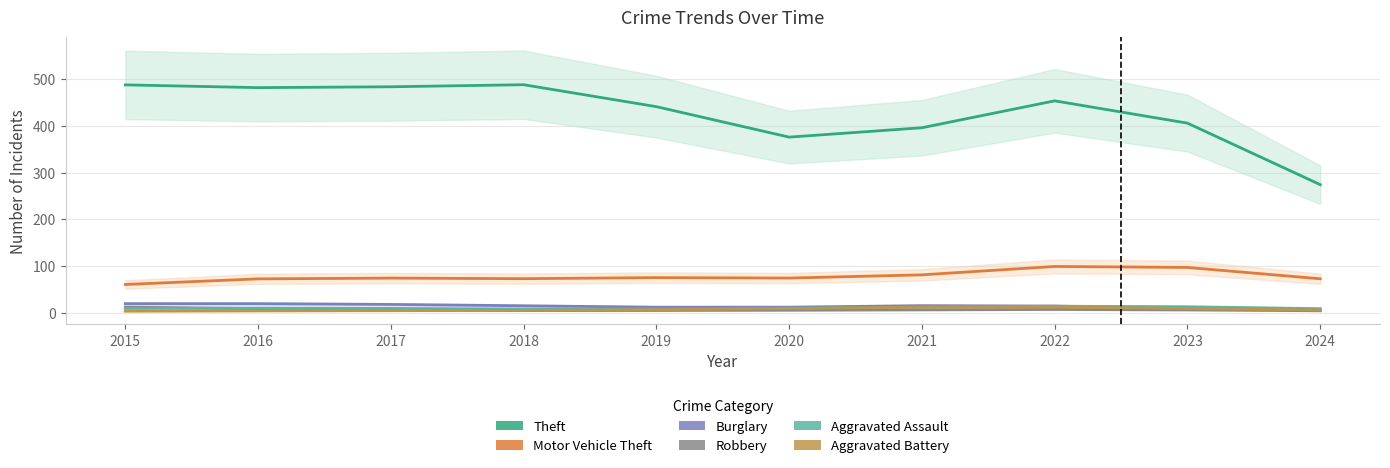

At which category is the sum across all series the highest?

2022